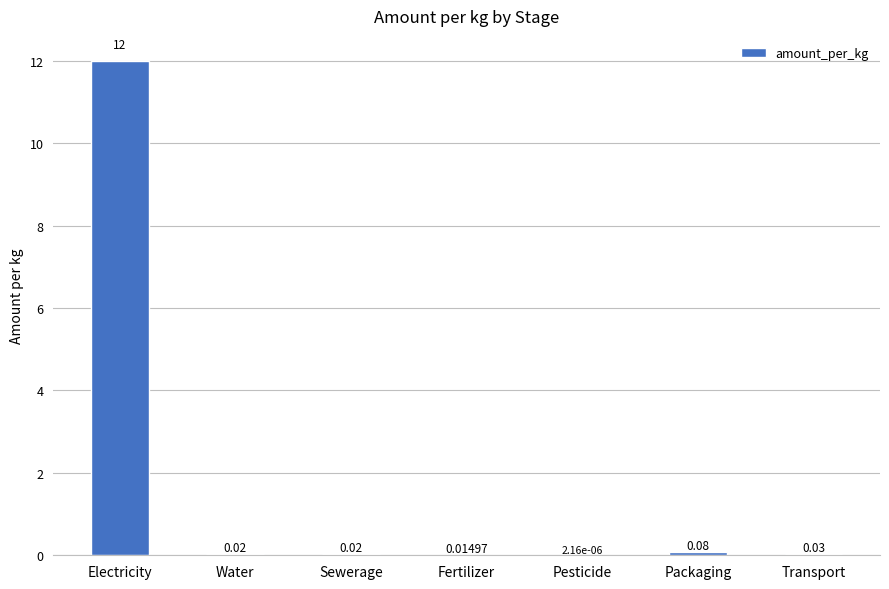

Between Packaging and Sewerage, which is larger?

Packaging